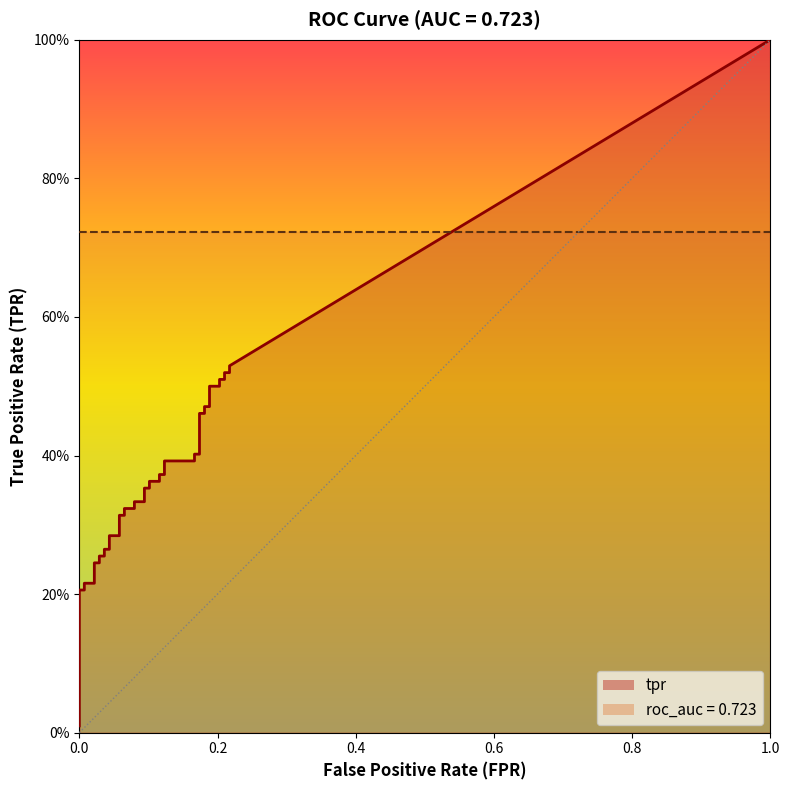

What is the value of the tpr point at the 2nd from the left?

0.2